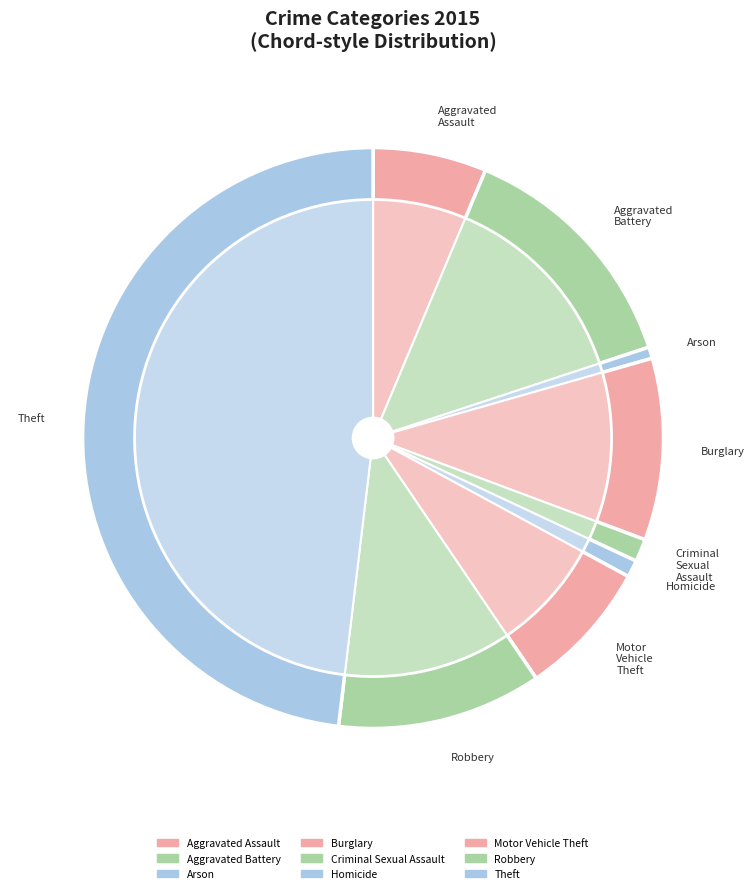

Rank the categories by value from lowest to highest.

Arson, Homicide, Criminal Sexual Assault, Aggravated Assault, Motor Vehicle Theft, Burglary, Robbery, Aggravated Battery, Theft